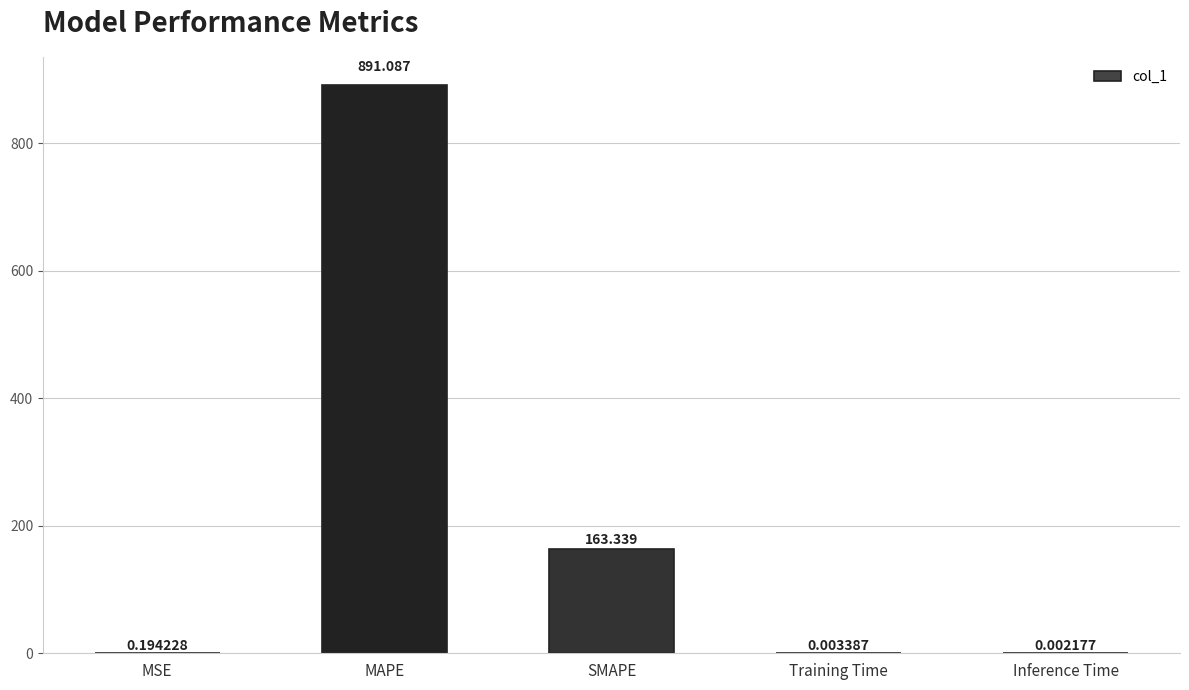

Where is the data nearest to the value 445?

SMAPE